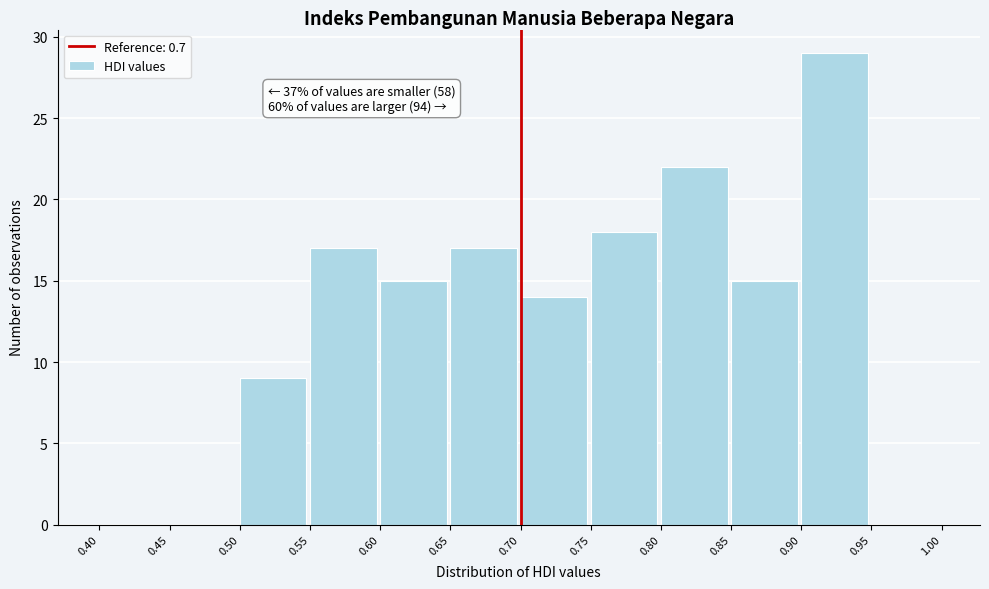

Over which range of the x-axis is the bar tallest?

0.90 to 0.95